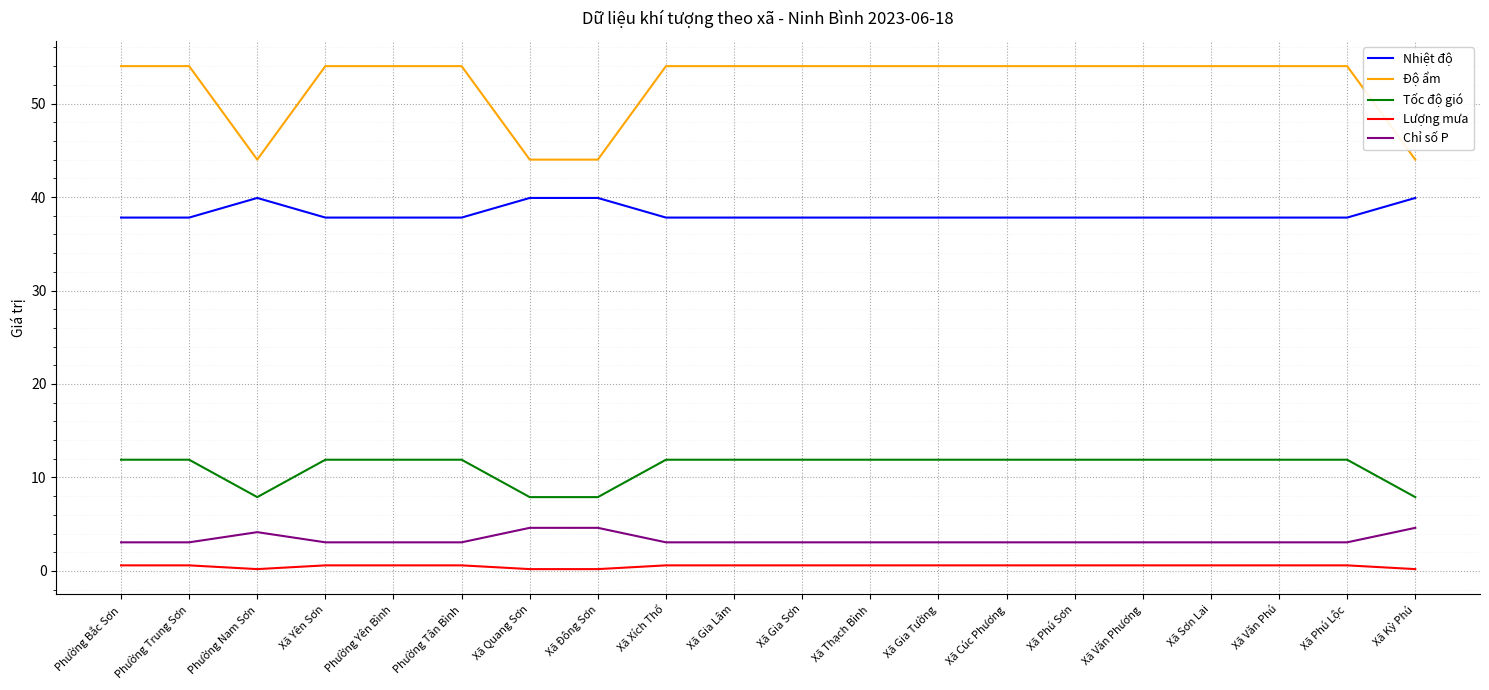

What are all the series names shown in the legend?

Nhiệt độ, Độ ẩm, Tốc độ gió, Lượng mưa, Chỉ số P